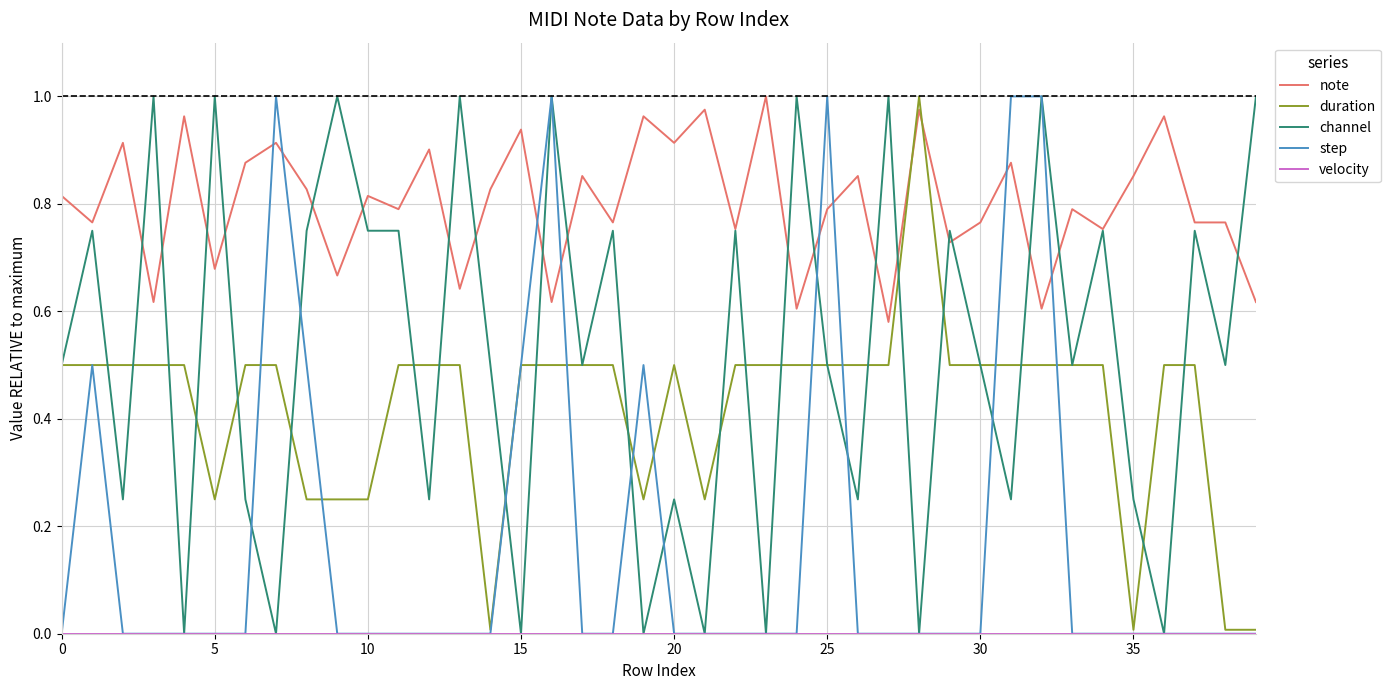

How many intersections are there between step and note?

8